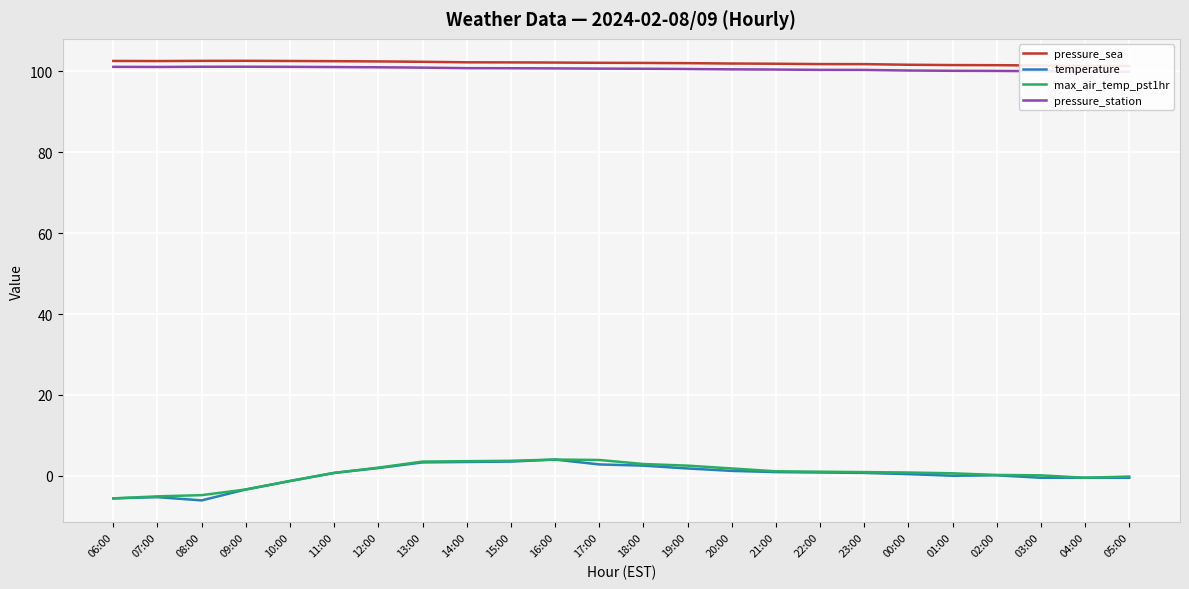

What is the average value of the pressure_sea series?

102.1